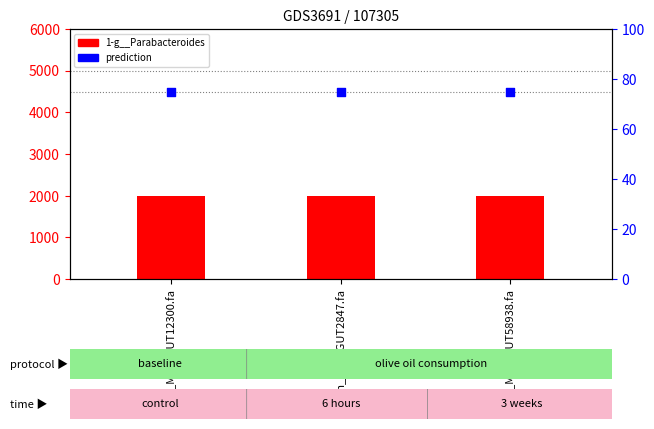

At how many categories does at least one series exceed 229?

3